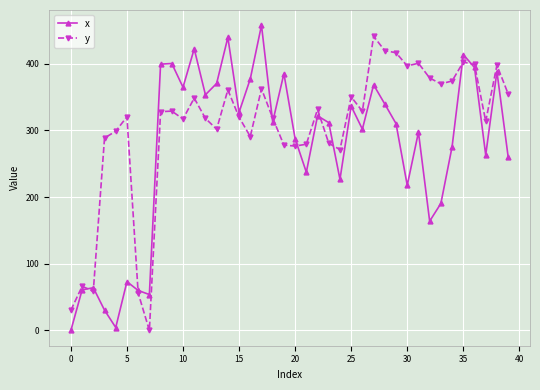

What is the value of the x point at the 10th from the left?

400.1